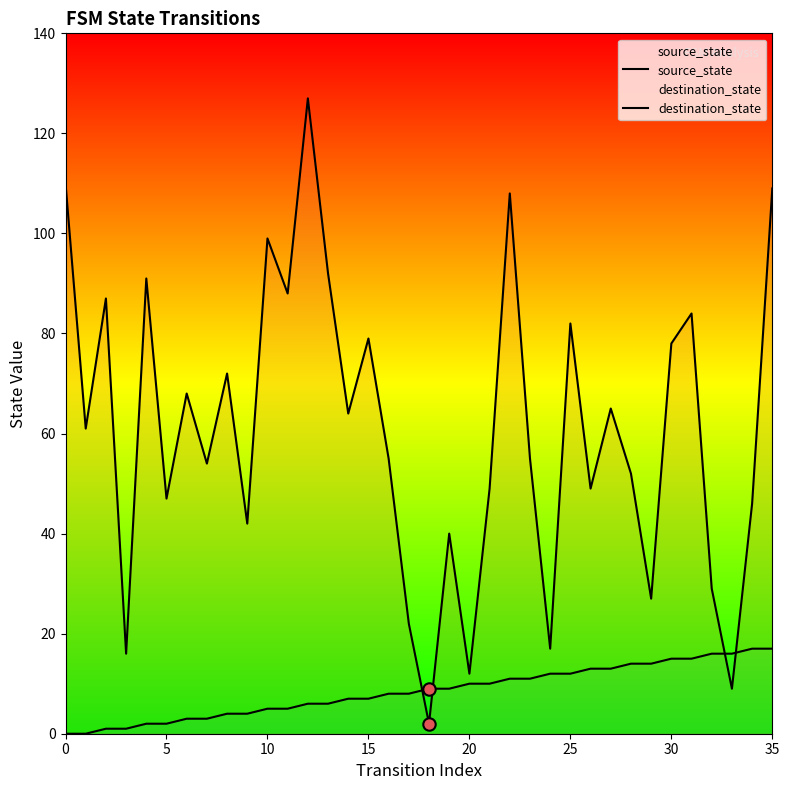

Which series contains the lowest Y value?

source_state